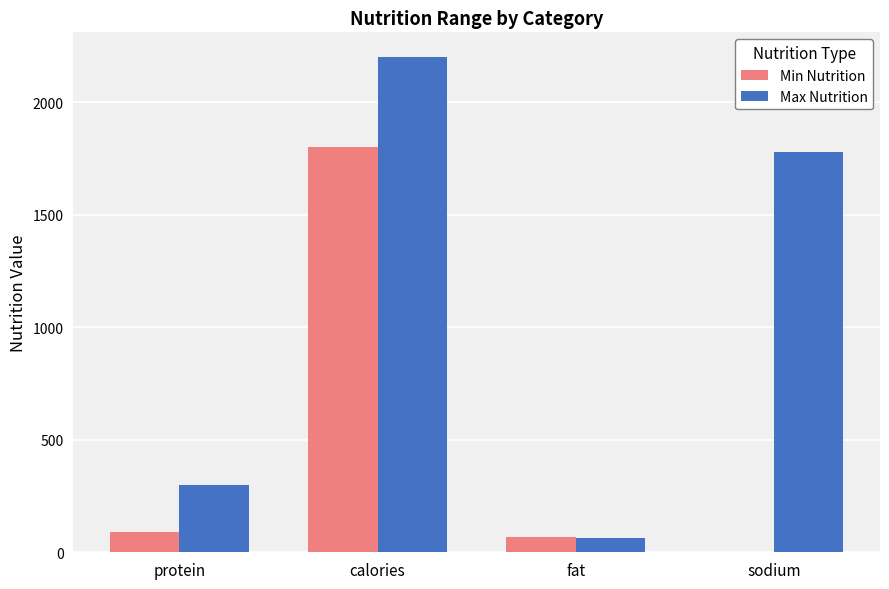

Reading right to left, list all the values displayed in this chart.

Min Nutrition: sodium=0	fat=70	calories=1800	protein=91
Max Nutrition: sodium=1779	fat=65	calories=2200	protein=300